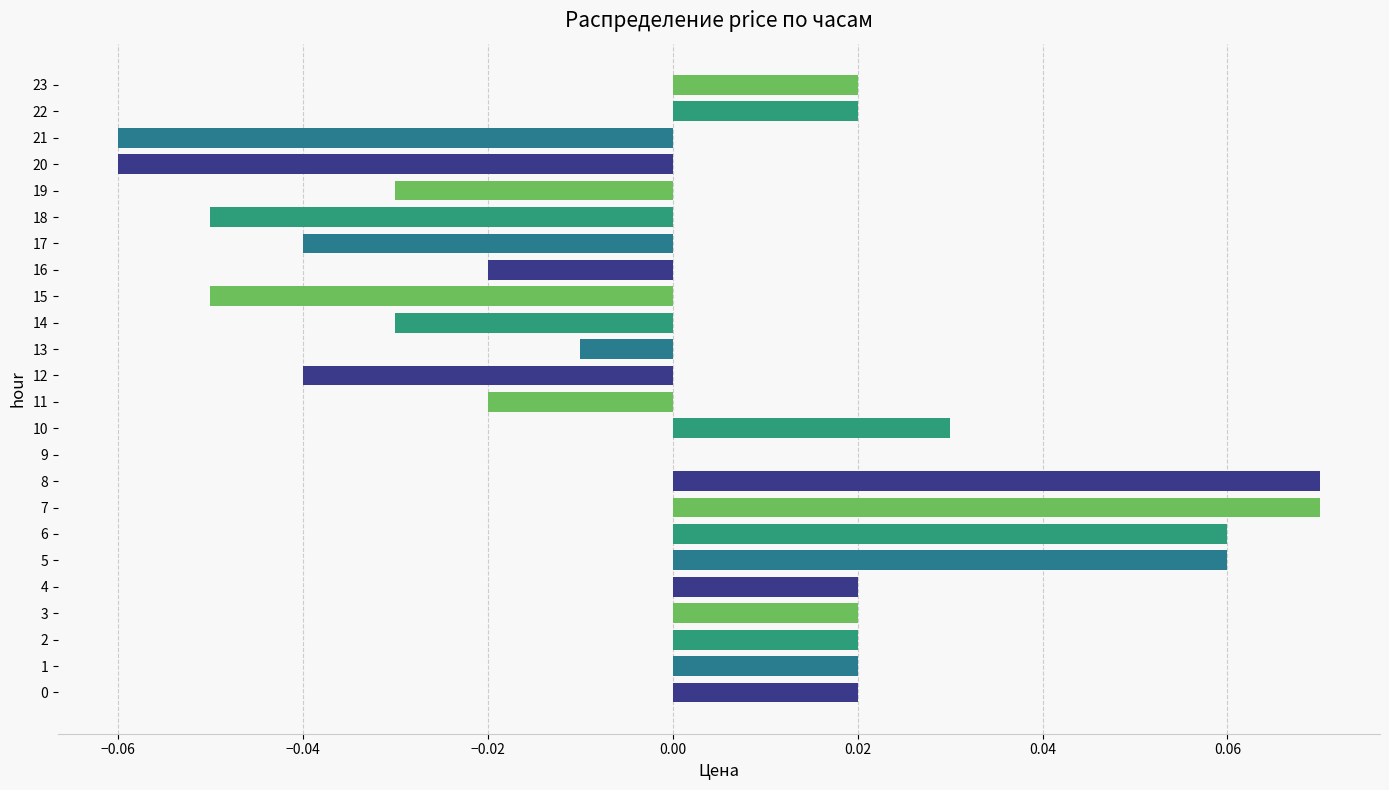

True or false: the data shows -0.0 at 19.

True